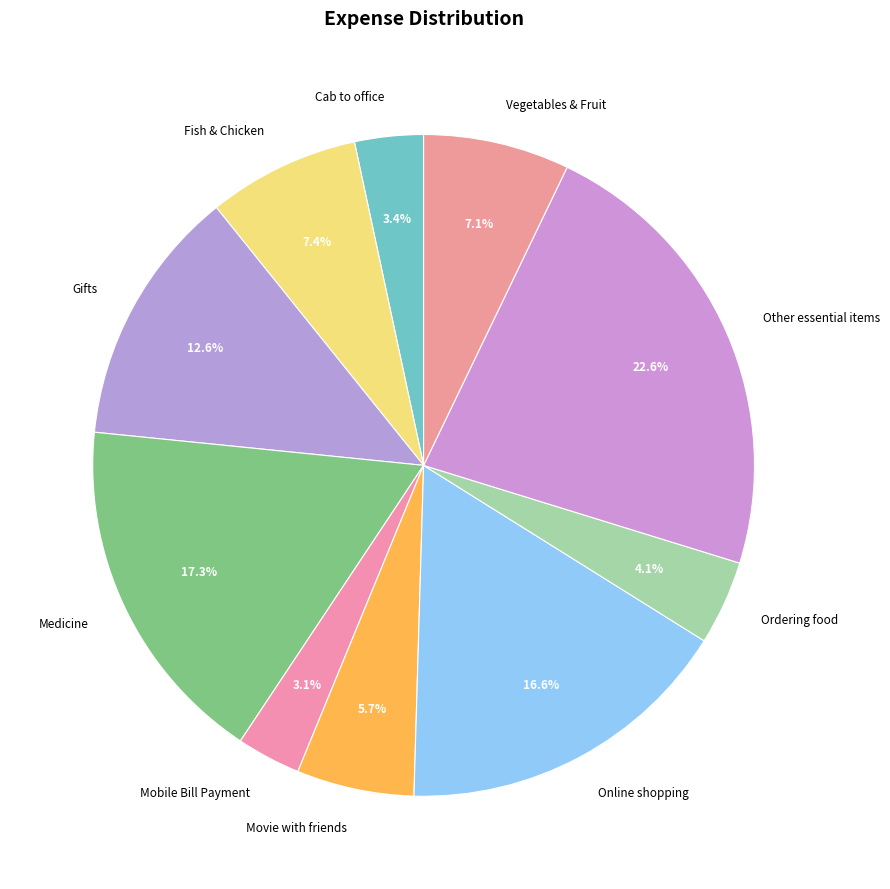

What is the largest slice in the pie chart?

Other essential items